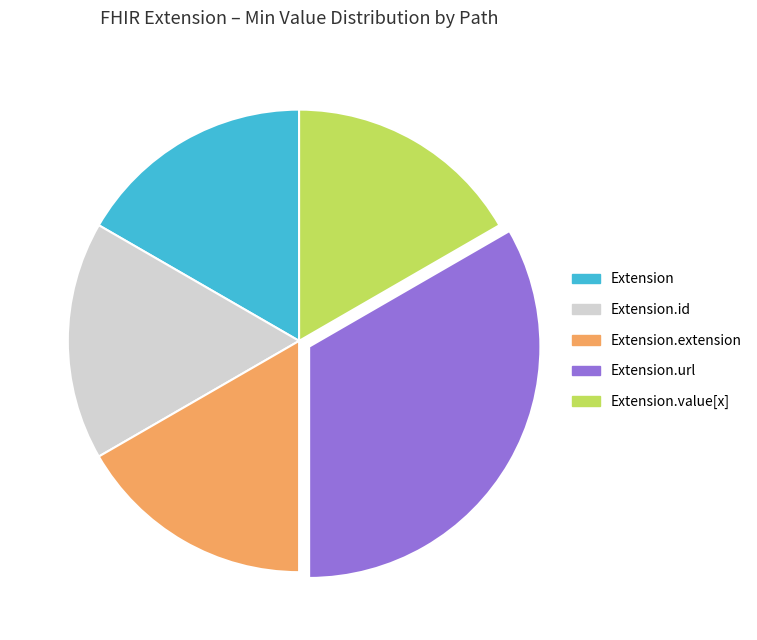

Is there a majority slice in this chart?

No